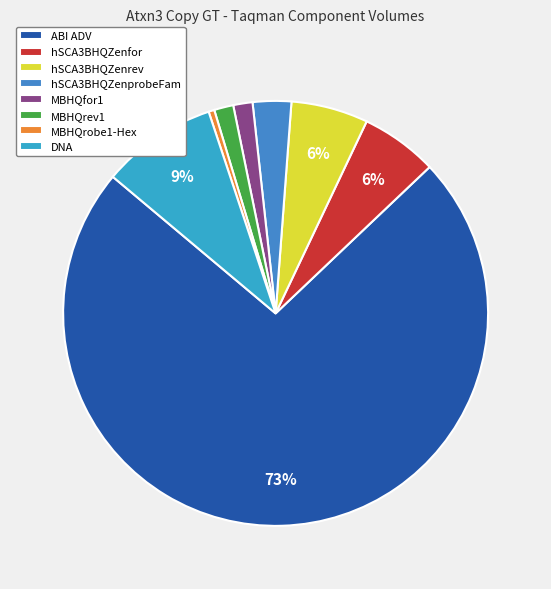

Does any single category account for the majority?

Yes